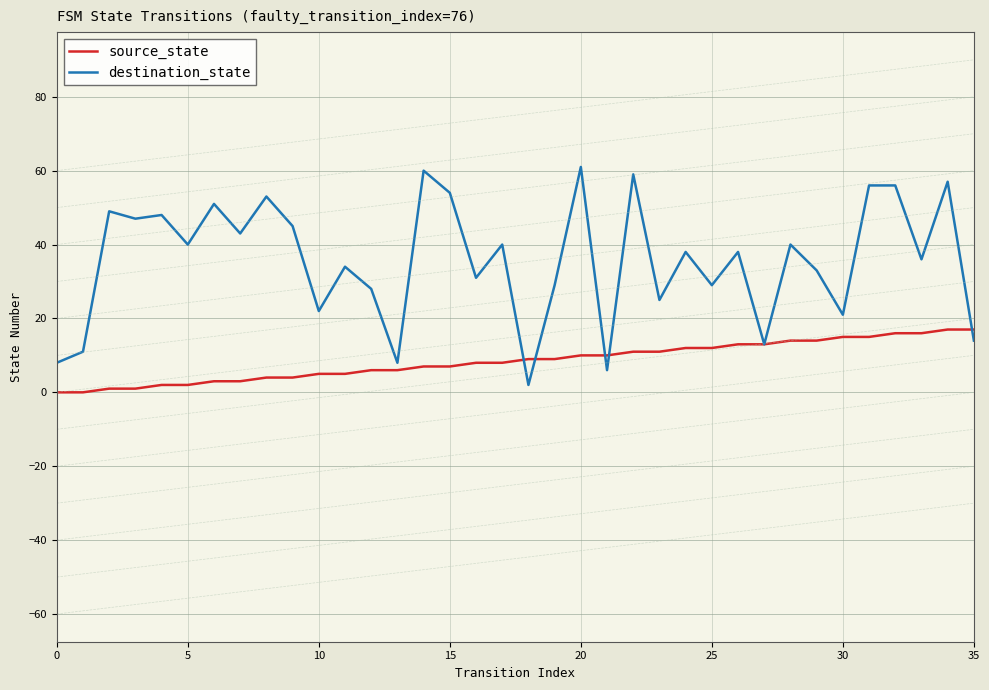

Which series has the largest total across all categories?

destination_state